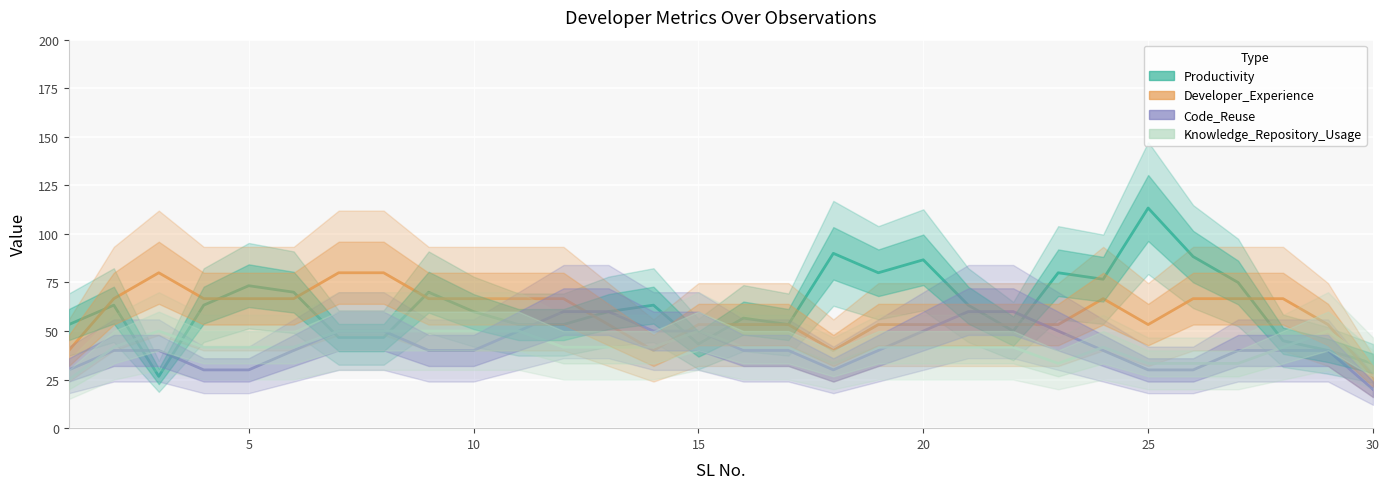

Does the chart display data point markers on the line(s)?

No